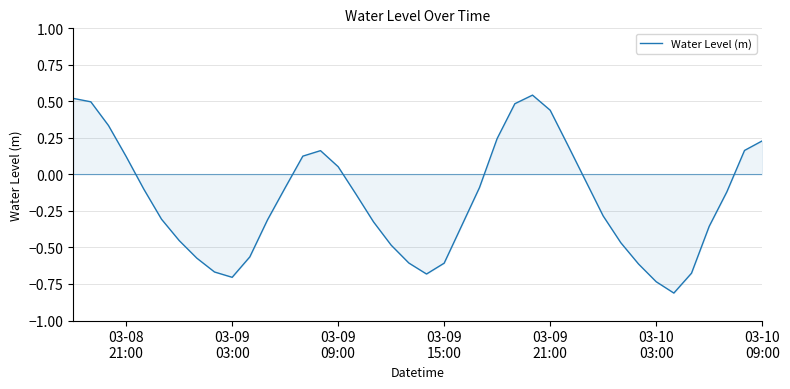

What is the smallest value displayed?

-0.8